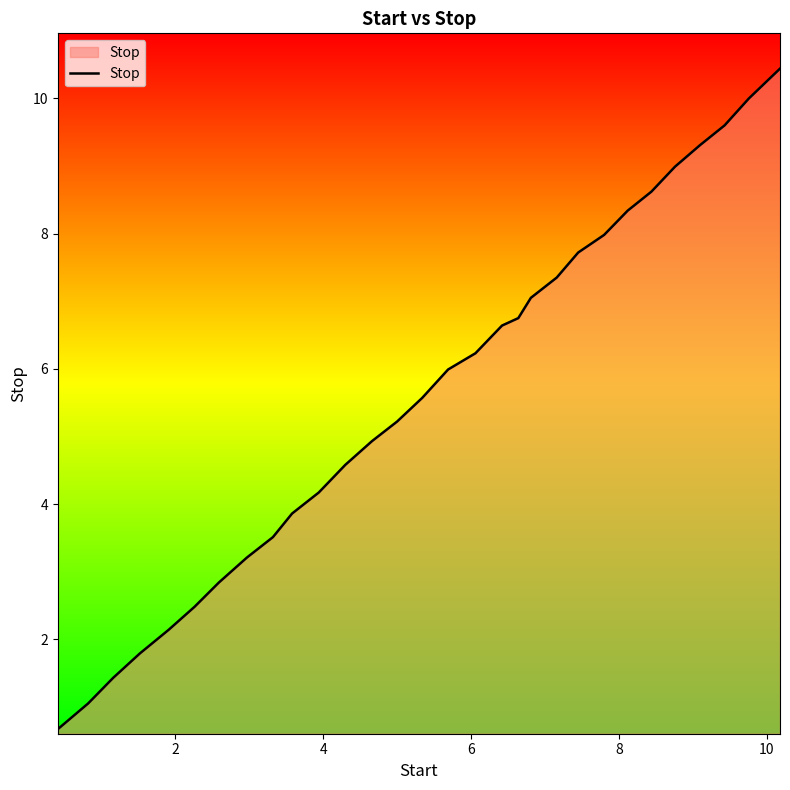

How many distinct data groups are displayed?

1